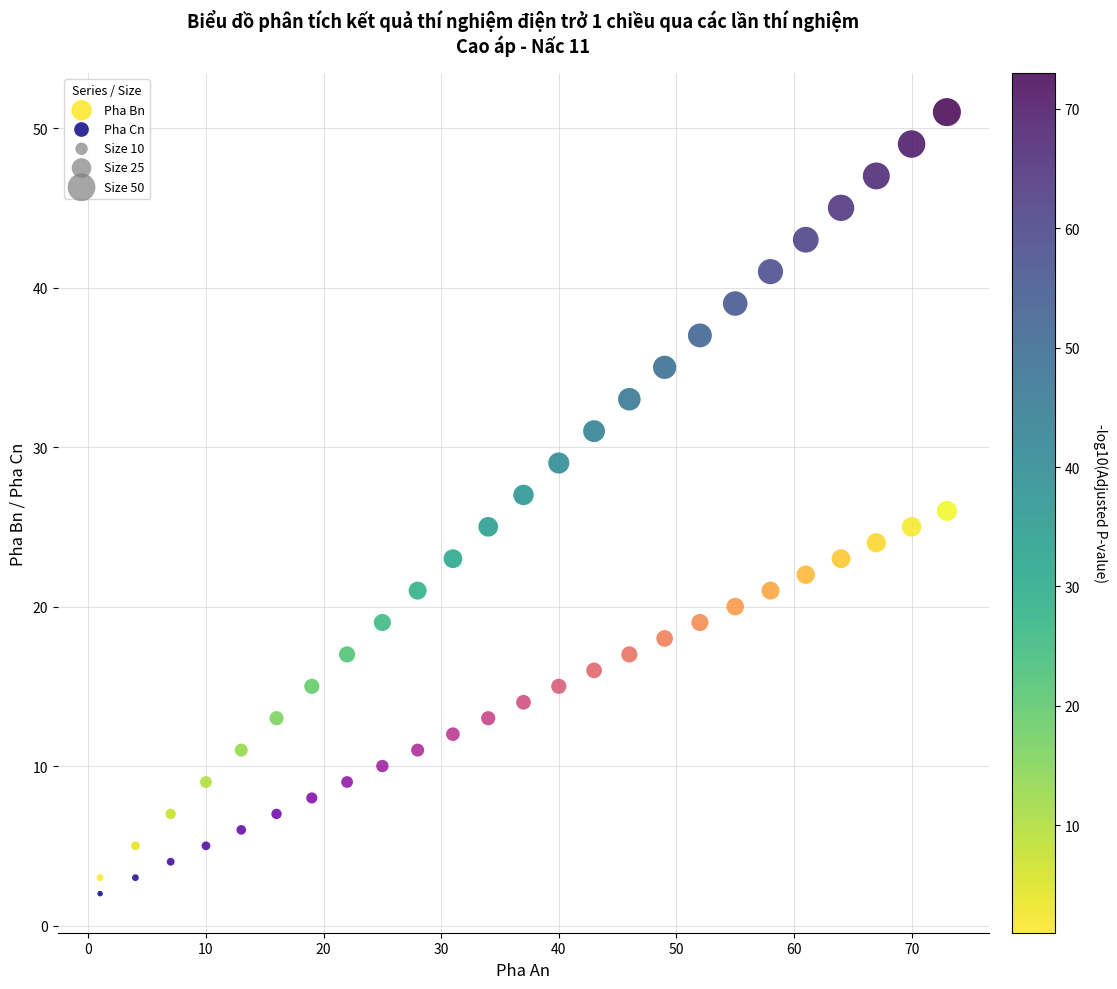

Across all data points, what is the range of X values (max minus min)?

72